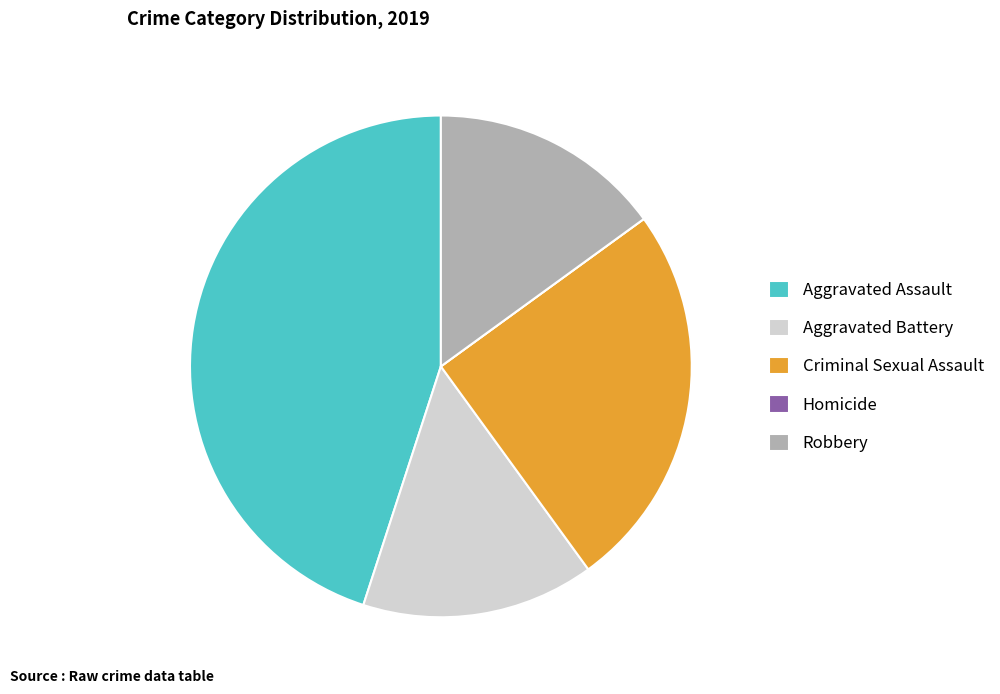

What is the ratio of the value at Aggravated Battery to the value at Criminal Sexual Assault?

0.6